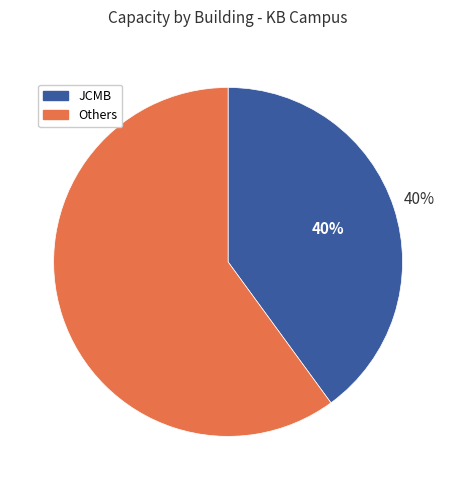

To the nearest percent, what is the average slice percentage?

50%